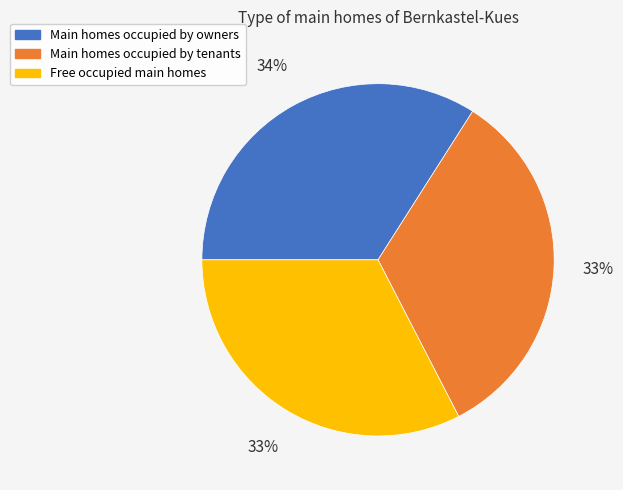

Does any single category account for the majority?

No